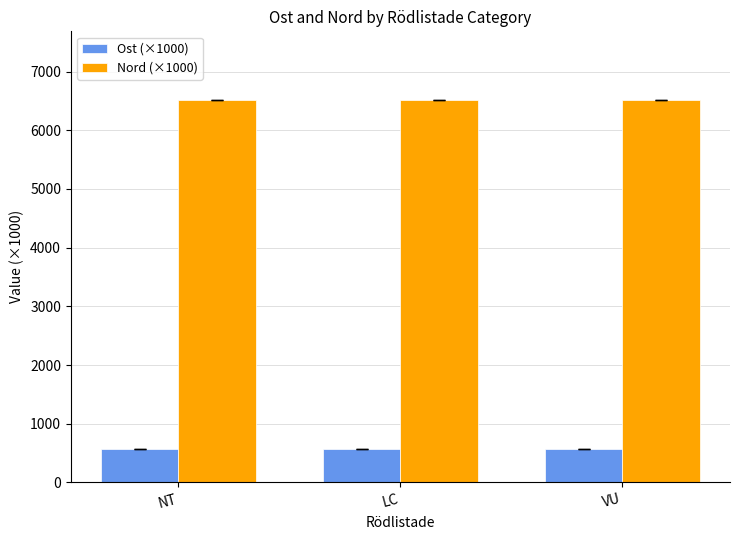

List the series in order of their peak value, lowest first.

Ost (×1000), Nord (×1000)